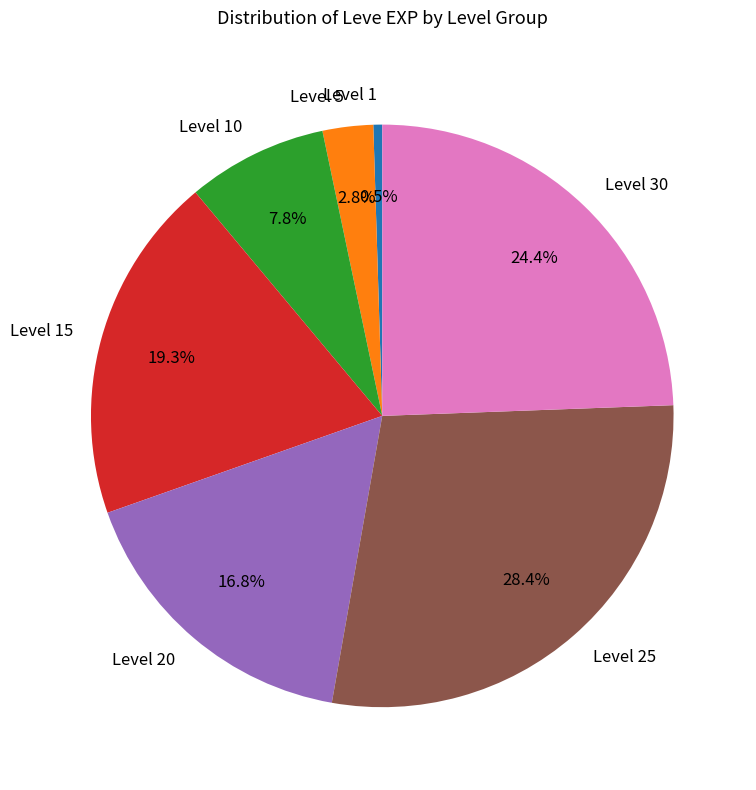

Is it true that Level 25 is 28% of the pie?

True